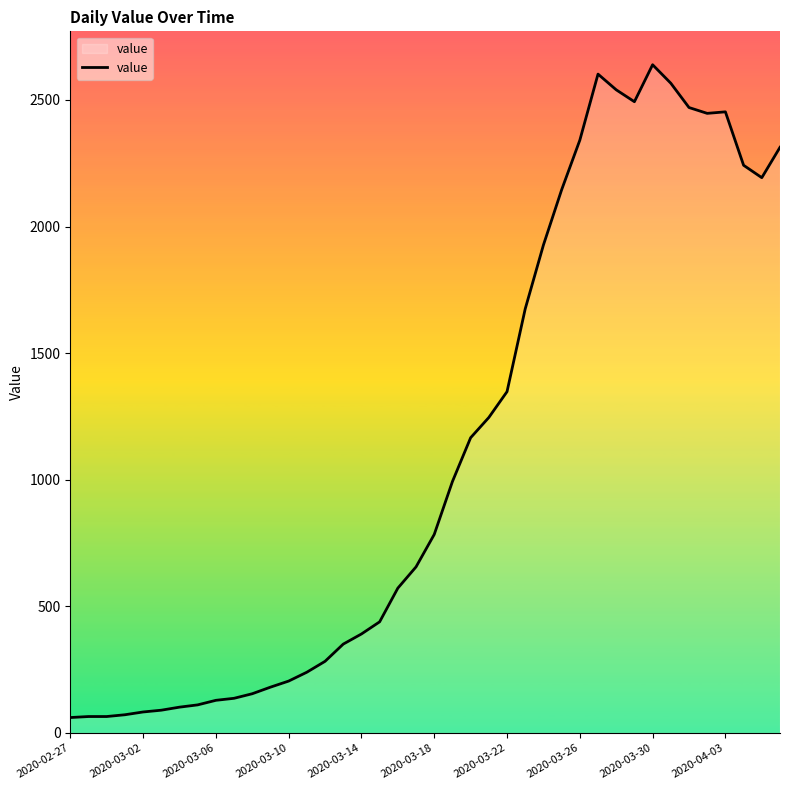

What is the difference between the maximum and minimum values?

2578